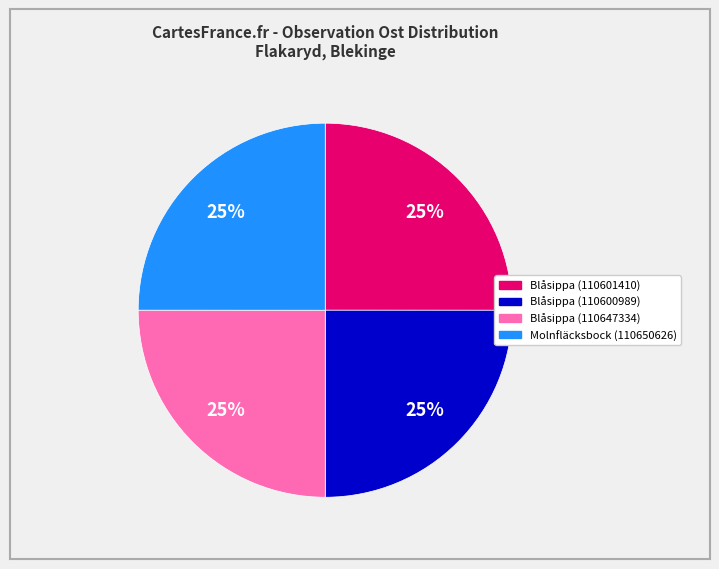

To the nearest percent, what is the combined percentage of Molnfläcksbock (110650626) and Blåsippa (110601410)?

50%